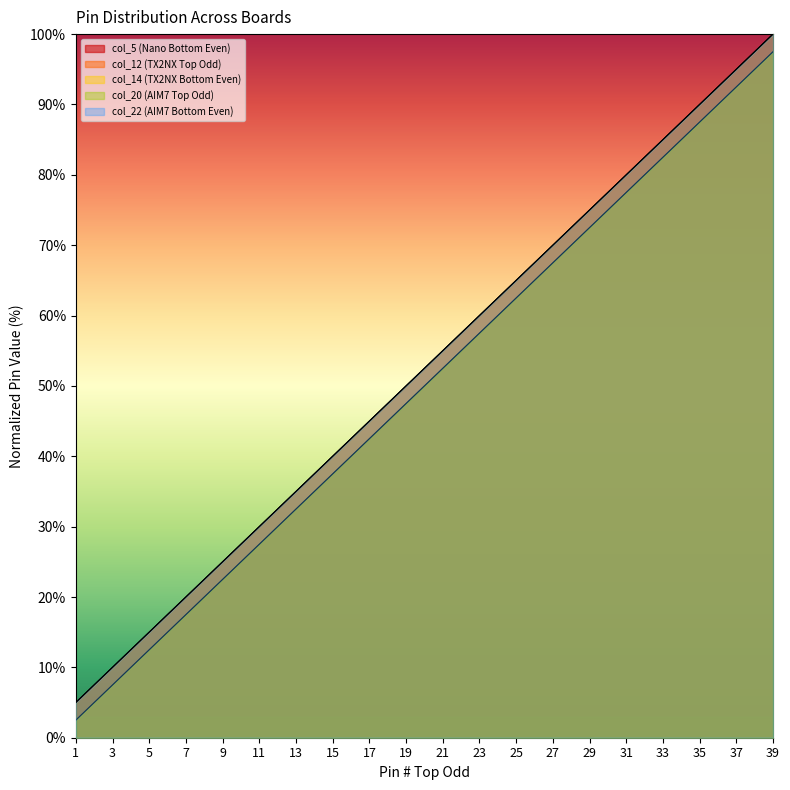

How many series are shown in this chart?

5